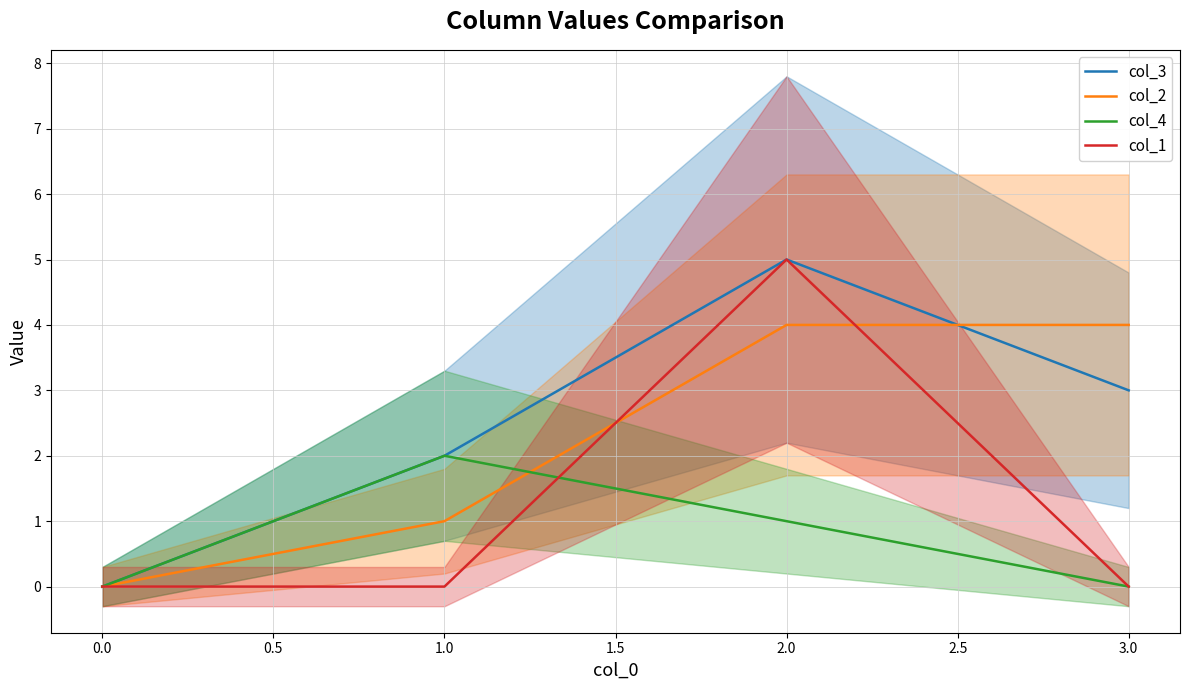

The value of col_3 at 0.0 is -2. True or false?

False